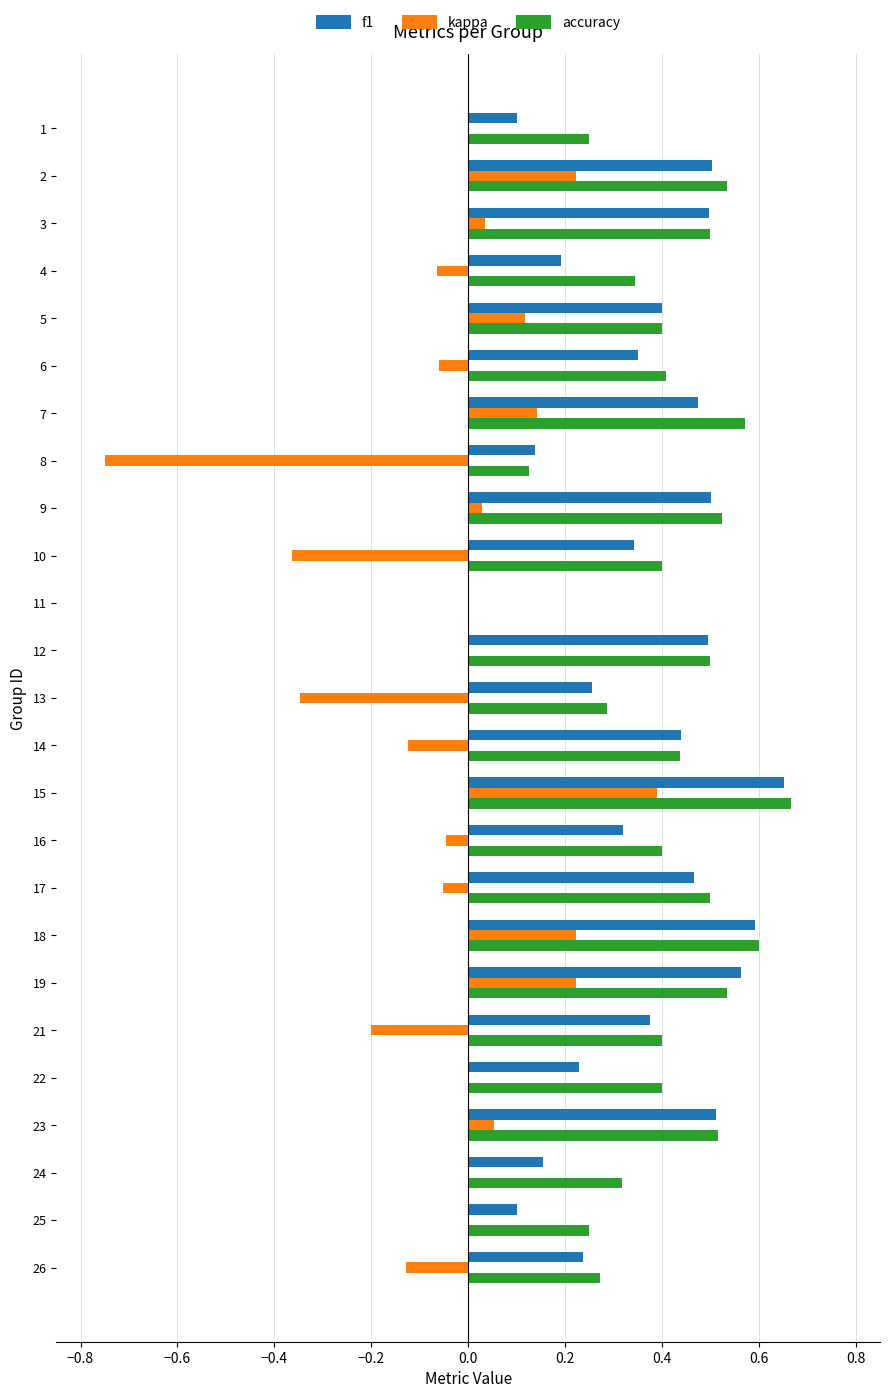

Between 3 and 11, which series saw the biggest shift?

accuracy